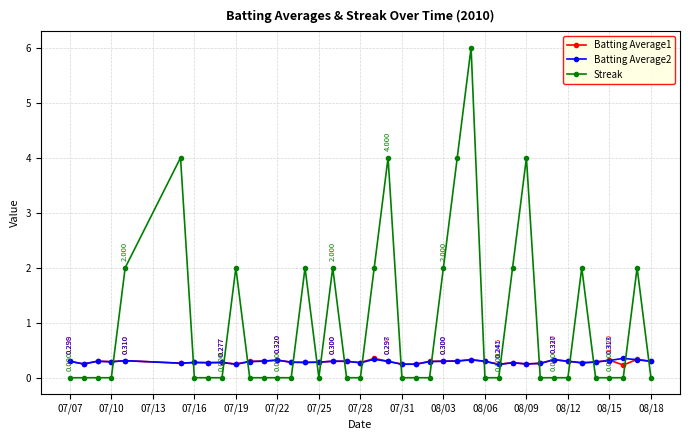

Which series has the largest range (max minus min)?

Streak